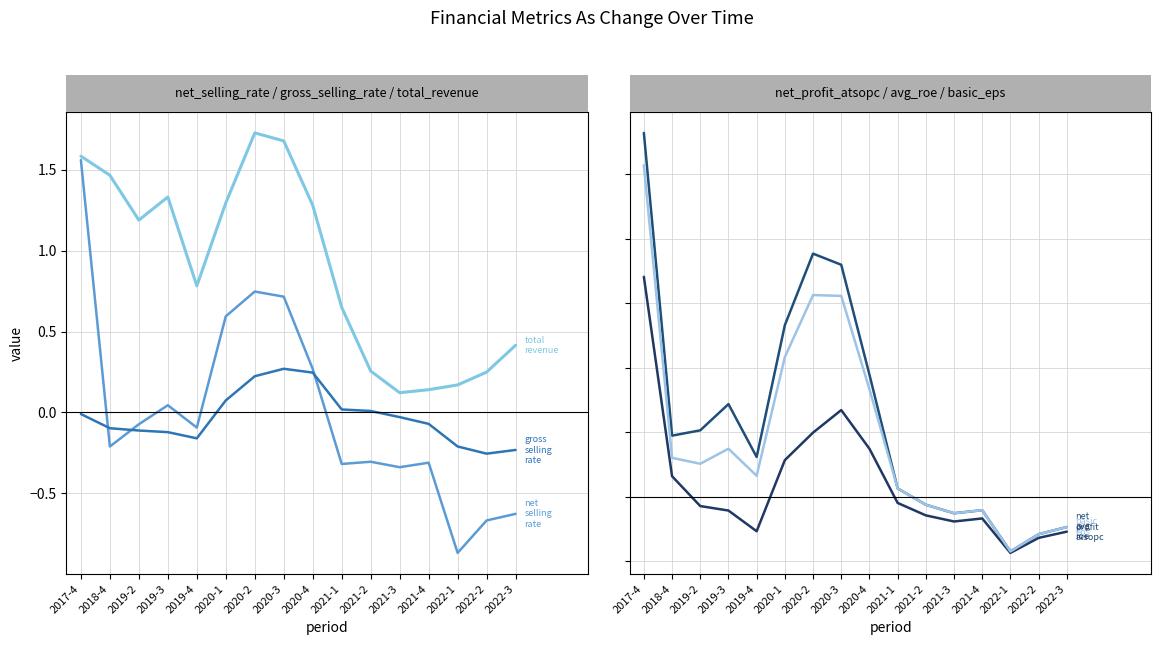

What are all the series names shown in the legend?

net_selling_rate, gross_selling_rate, total_revenue, net_profit_atsopc, avg_roe, basic_eps